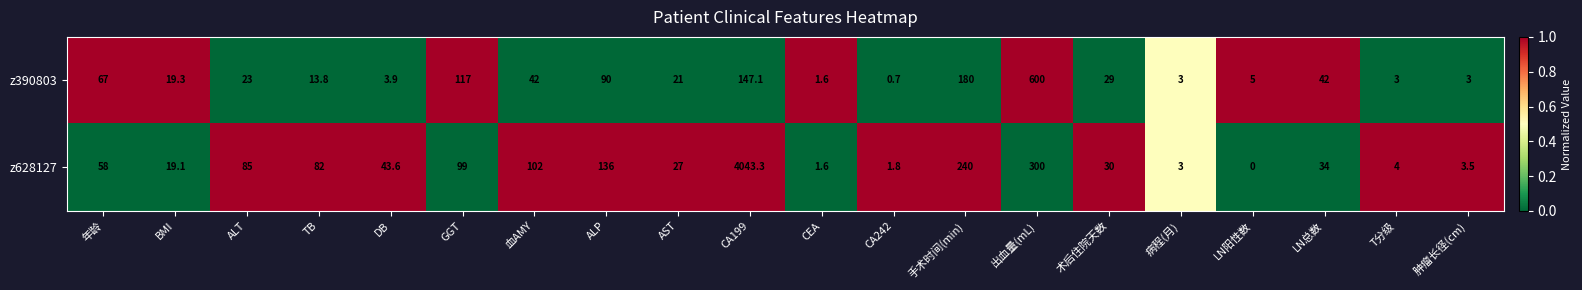

Where does the z390803 series first go above 23?

年龄